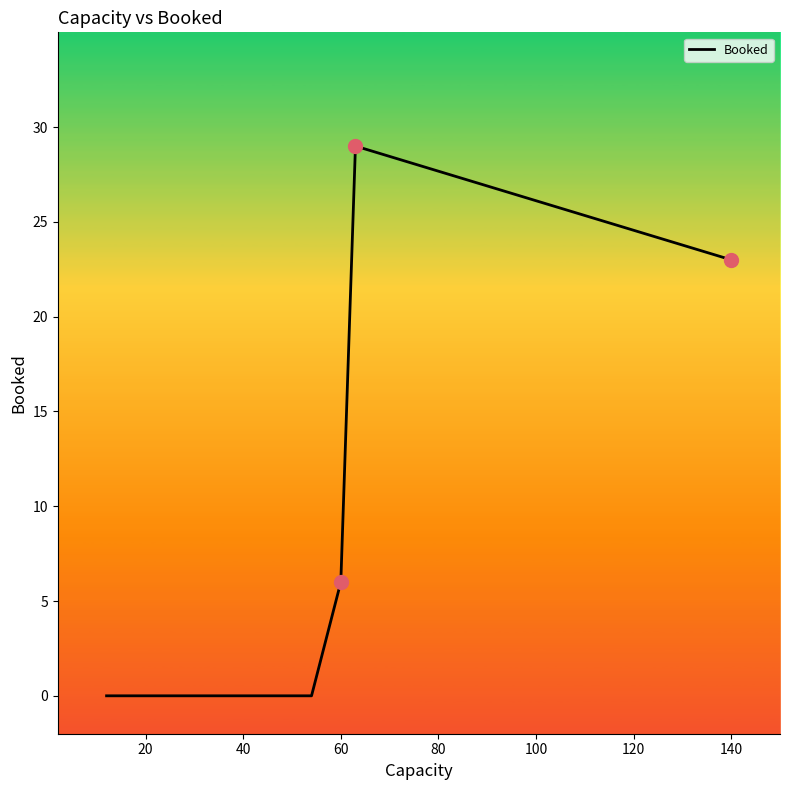

What is the difference between the maximum and minimum values?

29